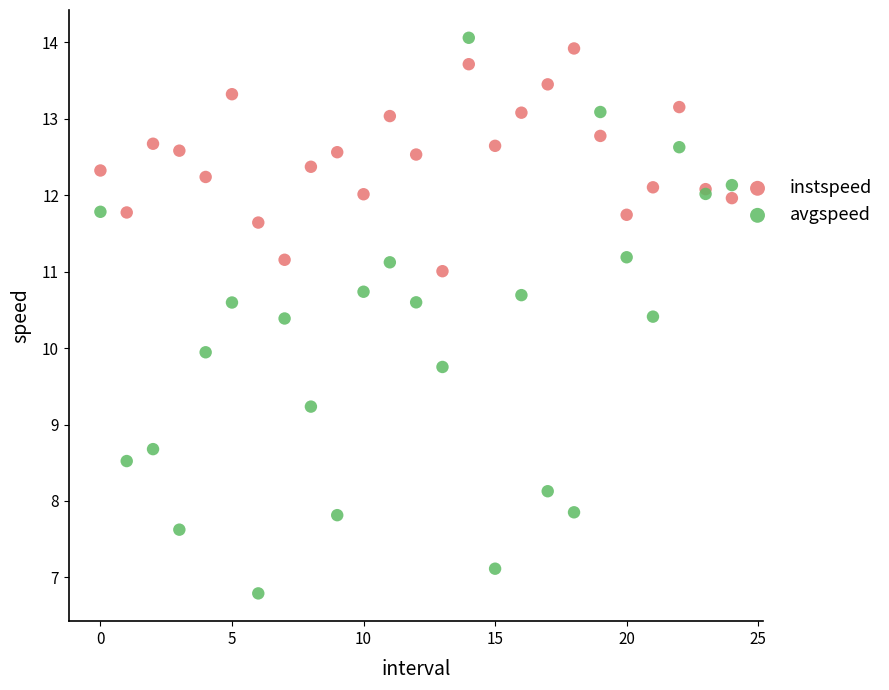

Which series has the widest spread of Y values?

avgspeed